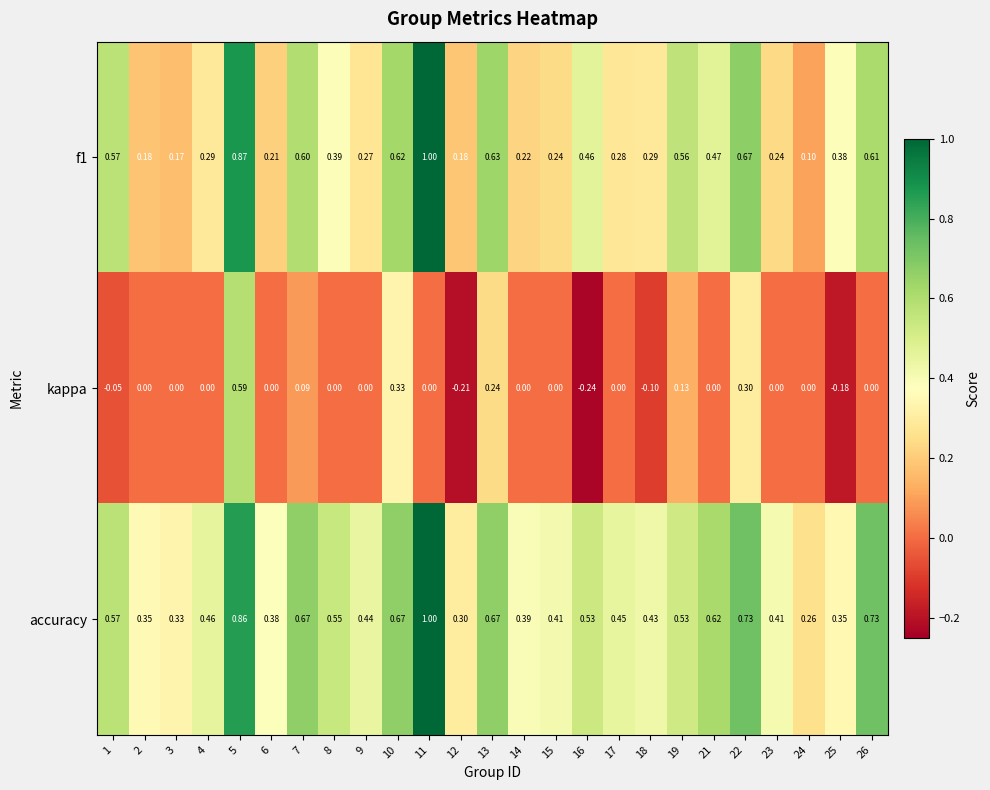

Which series has the largest total across all categories?

accuracy